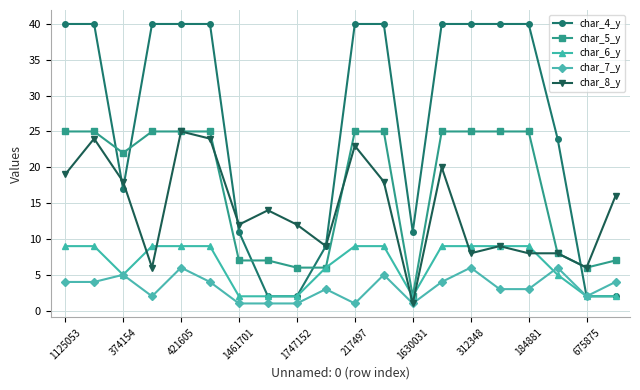

True or false: char_8_y has more than 2 points higher than both neighbors.

True